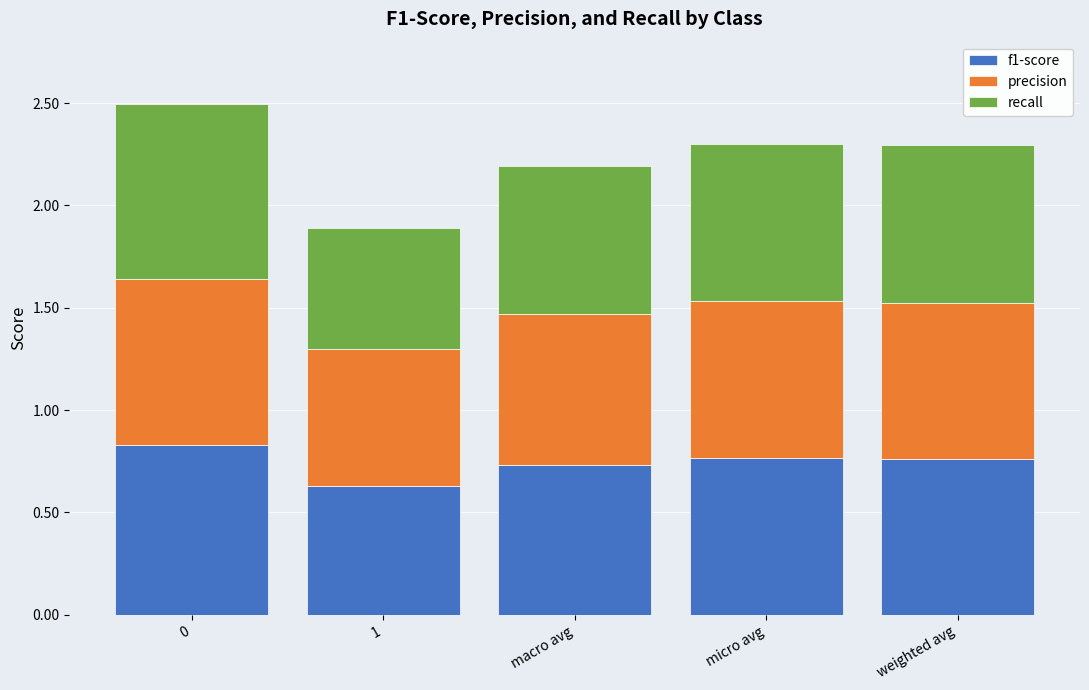

True or false: f1-score has a value of 1.0 at micro avg.

False